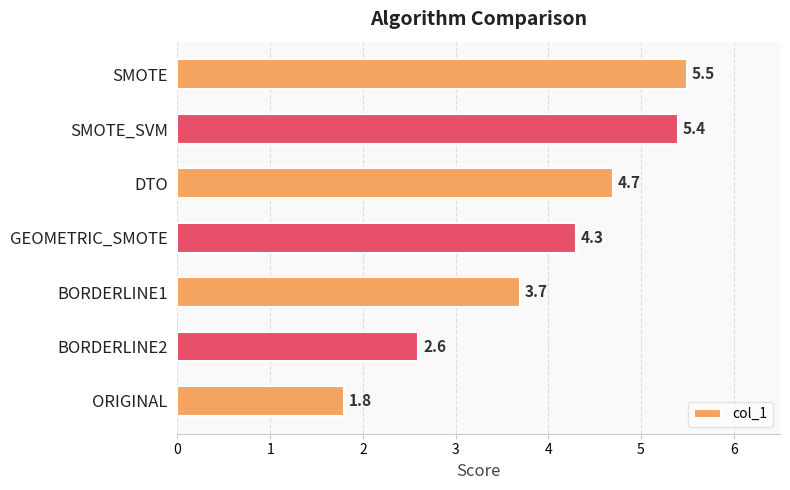

List the labels in order of value, largest first.

SMOTE, SMOTE_SVM, DTO, GEOMETRIC_SMOTE, BORDERLINE1, BORDERLINE2, ORIGINAL